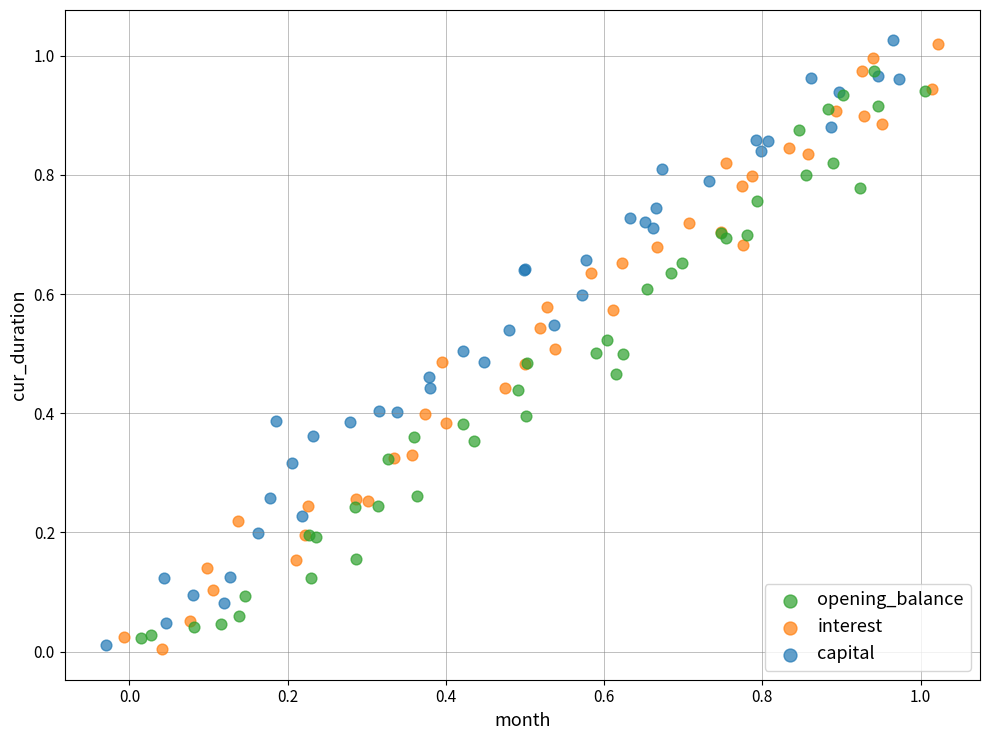

What are all the series names shown in the legend?

opening_balance, interest, capital